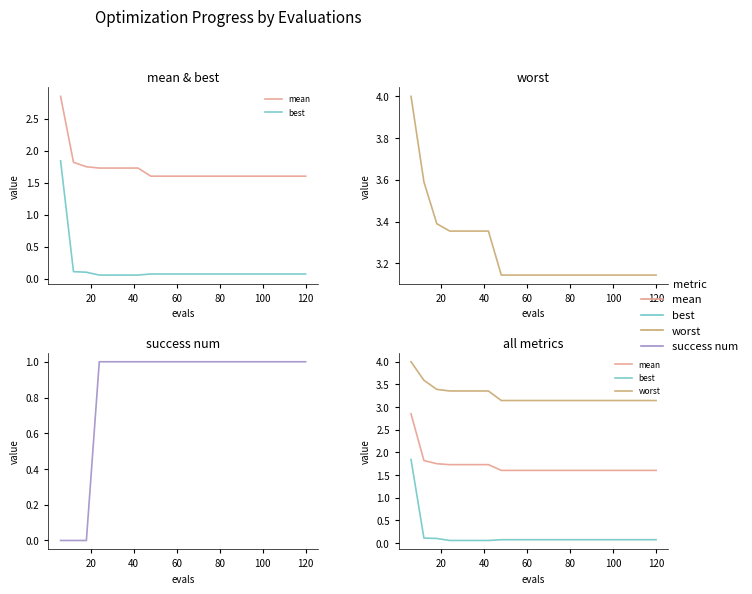

Reading right to left, transcribe all the data shown in this chart.

mean: 1.6	1.6	1.6	1.6	1.6	1.6	1.6	1.6	1.6	1.6	1.6	1.6	1.6	1.7	1.7	1.7	1.7	1.7	1.8	2.9
best: 0.1	0.1	0.1	0.1	0.1	0.1	0.1	0.1	0.1	0.1	0.1	0.1	0.1	0.1	0.1	0.1	0.1	0.1	0.1	1.8
worst: 3.1	3.1	3.1	3.1	3.1	3.1	3.1	3.1	3.1	3.1	3.1	3.1	3.1	3.4	3.4	3.4	3.4	3.4	3.6	4.0
success num: 1.0	1.0	1.0	1.0	1.0	1.0	1.0	1.0	1.0	1.0	1.0	1.0	1.0	1.0	1.0	1.0	1.0	0.0	0.0	0.0